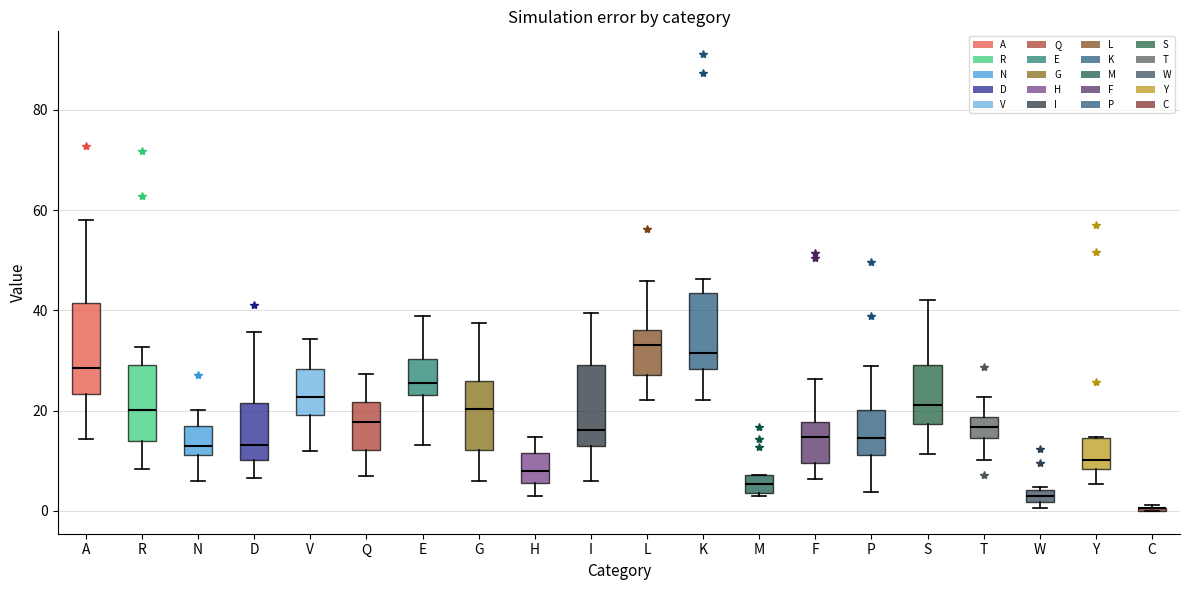

Where is the upper edge of the box for M on the y-axis? The values are not printed on the chart, so give them approximately, as read against the axis.

8